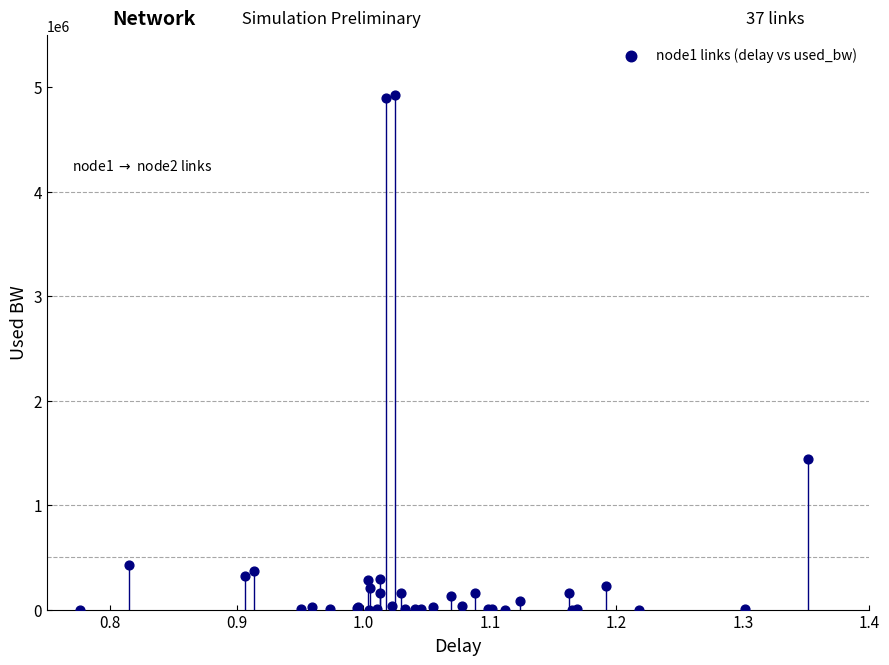

What Y value in the scatter plot is closest to 2461421?

1443920.6